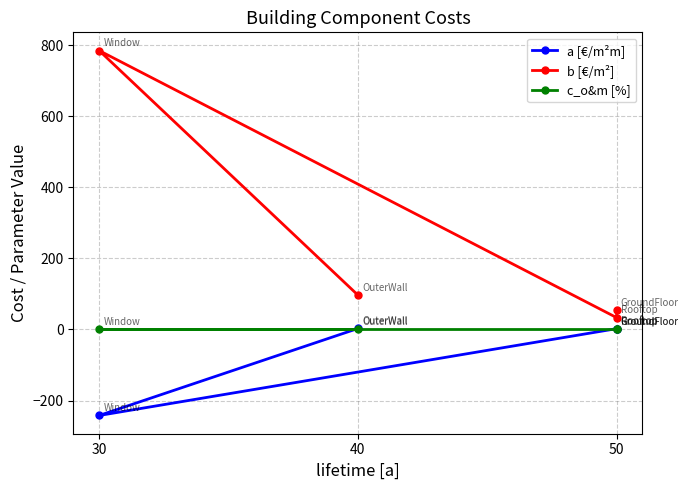

What is the difference between the second highest and second lowest values in the a [€/m²m] series?

0.8